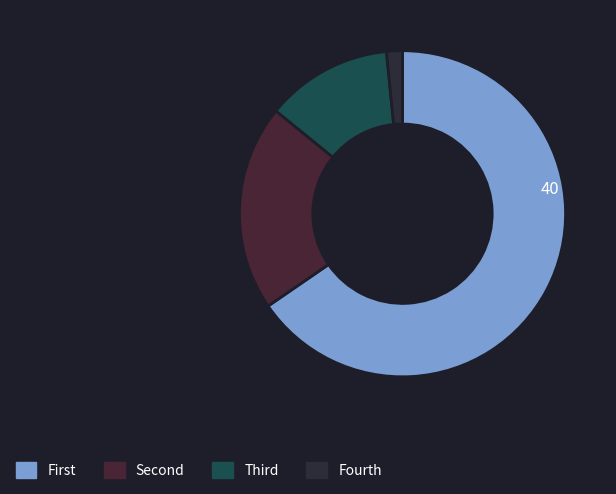

How many slices are in this pie chart?

4